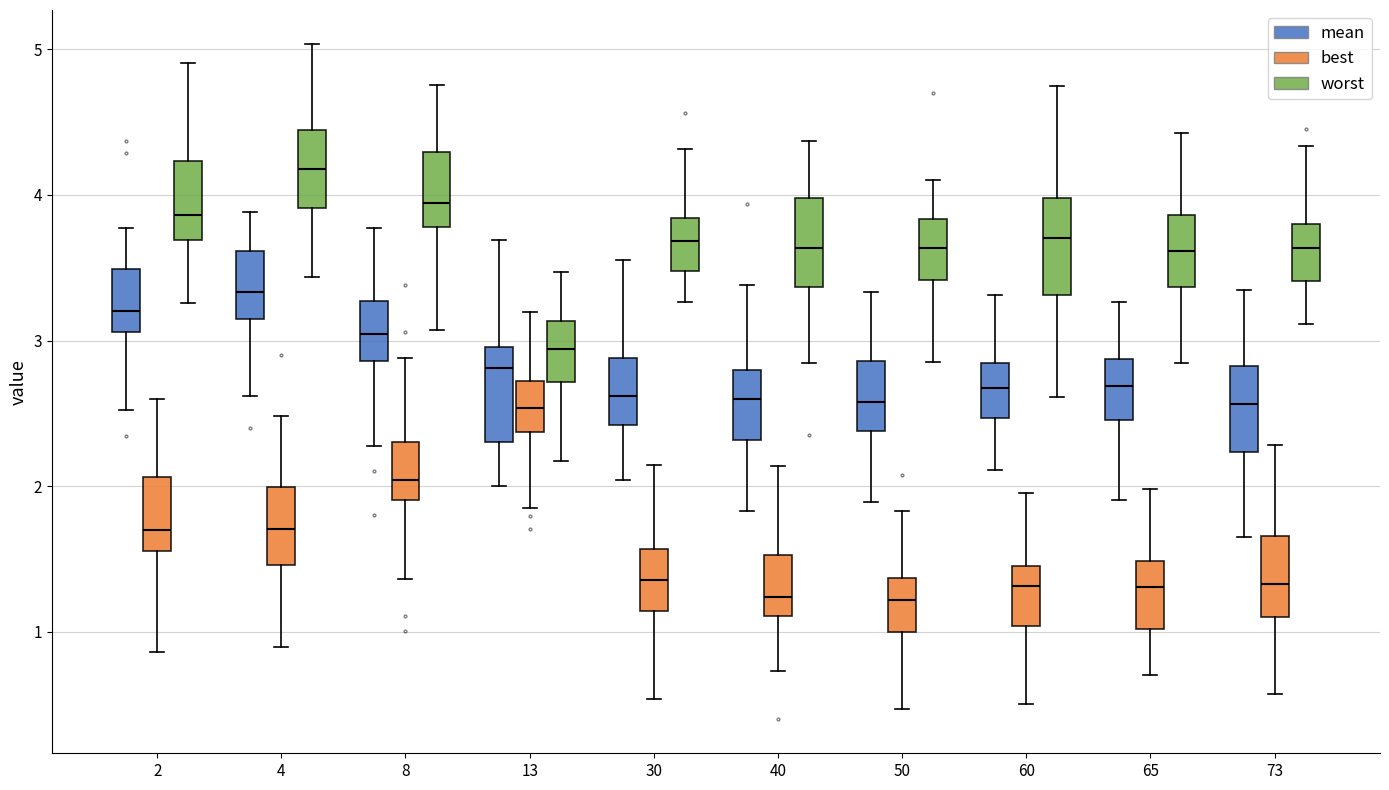

Where is the lower edge of the box for 73 (worst) on the y-axis? The values are not printed on the chart, so give them approximately, as read against the axis.

3.4